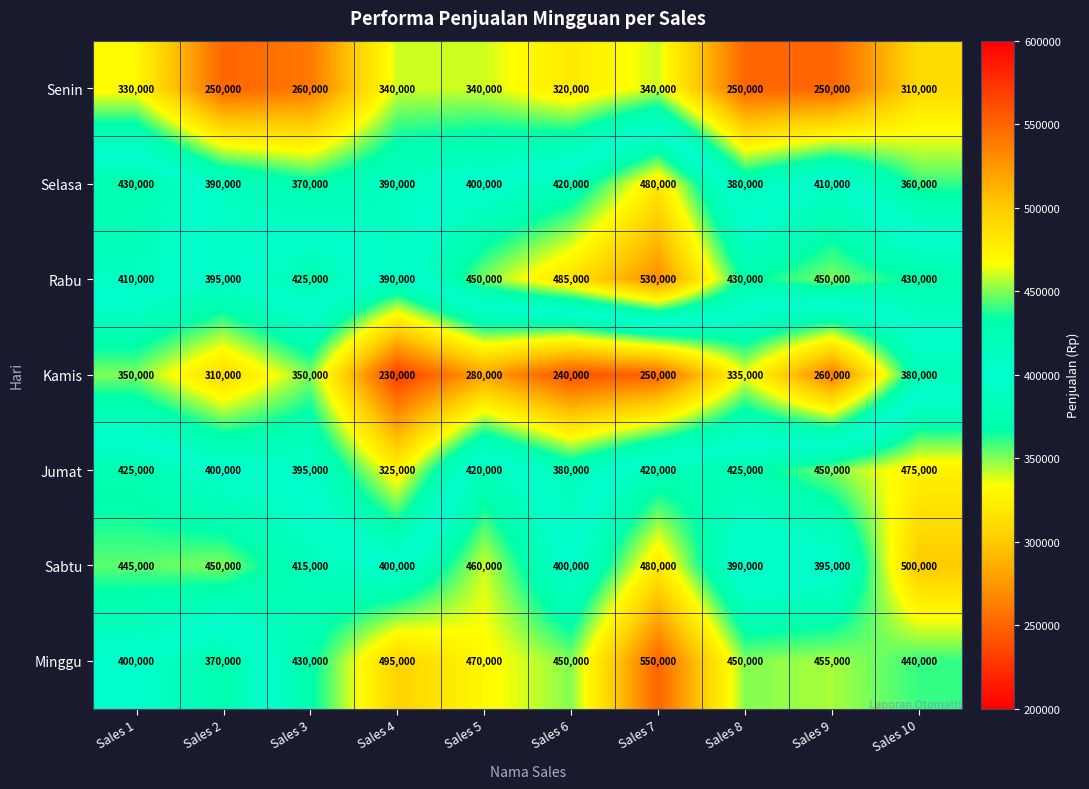

How many categories are shown in the chart?

10